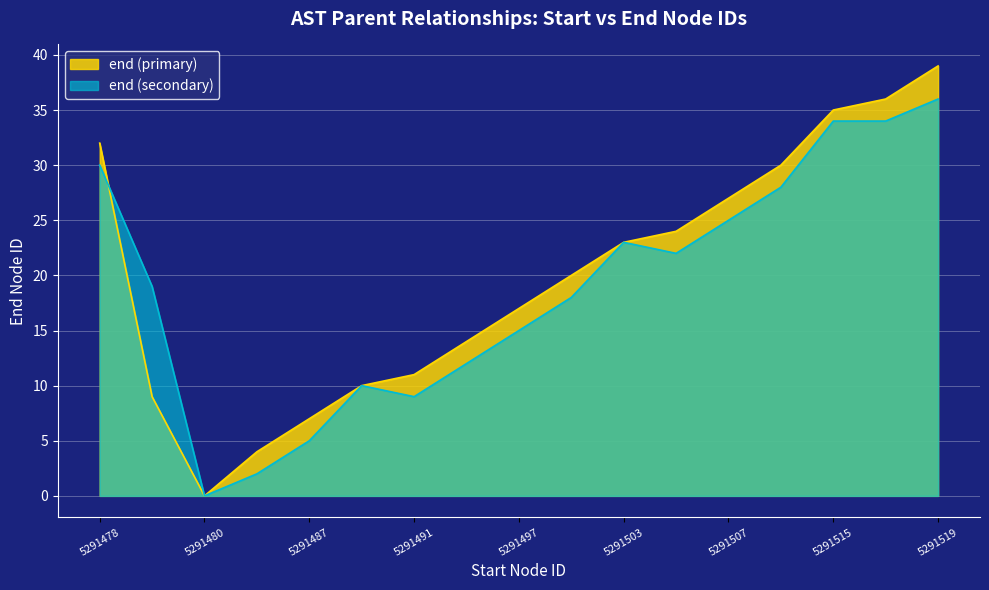

What value does the end (secondary) series have at 5291519?

36